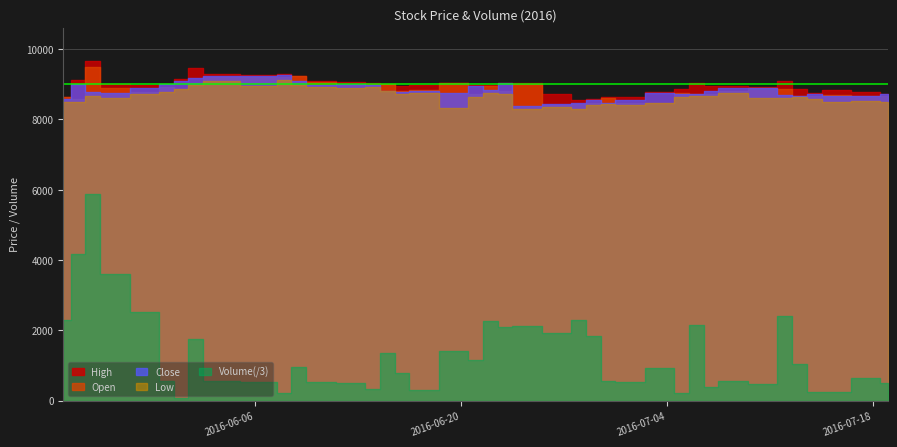

Reading right to left, transcribe all the data shown in this chart.

High: 39=8710	38=8780	37=8850	36=8760	35=8880	34=9100	33=8920	32=8960	31=8940	30=9040	29=8870	28=8780	27=8650	26=8650	25=8590	24=8540	23=8710	22=9050	21=9050	20=8980	19=8990	18=9040	17=8980	16=8950	15=9010	14=9040	13=9060	12=9080	11=9250	10=9300	9=9270	8=9300	7=9450	6=9150	5=9000	4=8990	3=9000	2=9650	1=9120	0=8650
Open: 39=8670	38=8680	37=8700	36=8680	35=8670	34=8880	33=8890	32=8810	31=8730	30=8720	29=8750	28=8480	27=8470	26=8600	25=8460	24=8440	23=8400	22=9000	21=8800	20=8960	19=8710	18=9040	17=8840	16=8810	15=9000	14=9000	13=8980	12=9060	11=9250	10=9220	9=9220	8=9200	7=9030	6=8880	5=8920	4=8780	3=8890	2=9490	1=8580	0=8640
Close: 39=8710	38=8670	37=8680	36=8730	35=8680	34=8700	33=8890	32=8890	31=8820	30=8730	29=8720	28=8750	27=8540	26=8470	25=8550	24=8460	23=8450	22=8380	21=9030	20=8850	19=8960	18=8740	17=8810	16=8790	15=8810	14=8990	13=9000	12=8990	11=9100	10=9260	9=9240	8=9230	7=9180	6=9080	5=9000	4=8900	3=8760	2=8790	1=9000	0=8580
Low: 39=8510	38=8530	37=8510	36=8580	35=8650	34=8600	33=8600	32=8740	31=8680	30=8660	29=8630	28=8480	27=8410	26=8450	25=8420	24=8300	23=8350	22=8300	21=8710	20=8750	19=8640	18=8320	17=8760	16=8720	15=8810	14=8920	13=8900	12=8910	11=8980	10=9120	9=8960	8=9100	7=8970	6=8880	5=8790	4=8710	3=8610	2=8670	1=8510	0=8510
Volume: 39=1515	38=1965	37=758	36=755	35=3082	34=7260	33=1408	32=1684	31=1178	30=6479	29=629	28=2820	27=1626	26=1689	25=5493	24=6900	23=5769	22=6370	21=6291	20=6758	19=3460	18=4199	17=866	16=2376	15=4027	14=954	13=1522	12=1564	11=2863	10=644	9=1563	8=1631	7=5242	6=256	5=1666	4=7523	3=10768	2=17599	1=12492	0=6885